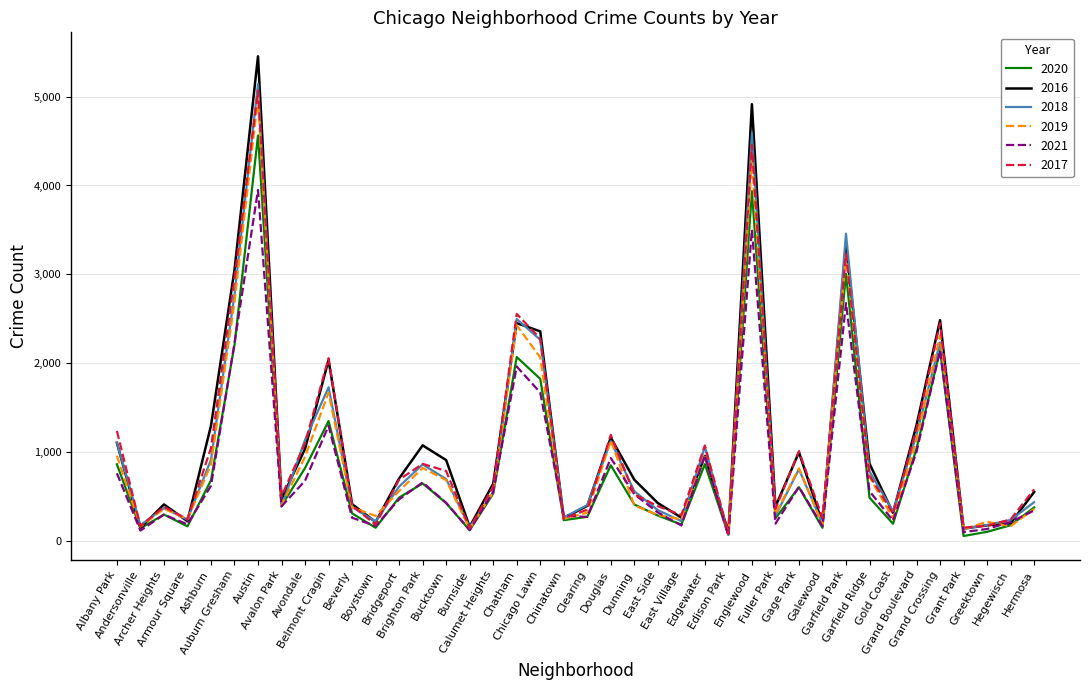

What is the highest value of the 2021 series?

3950